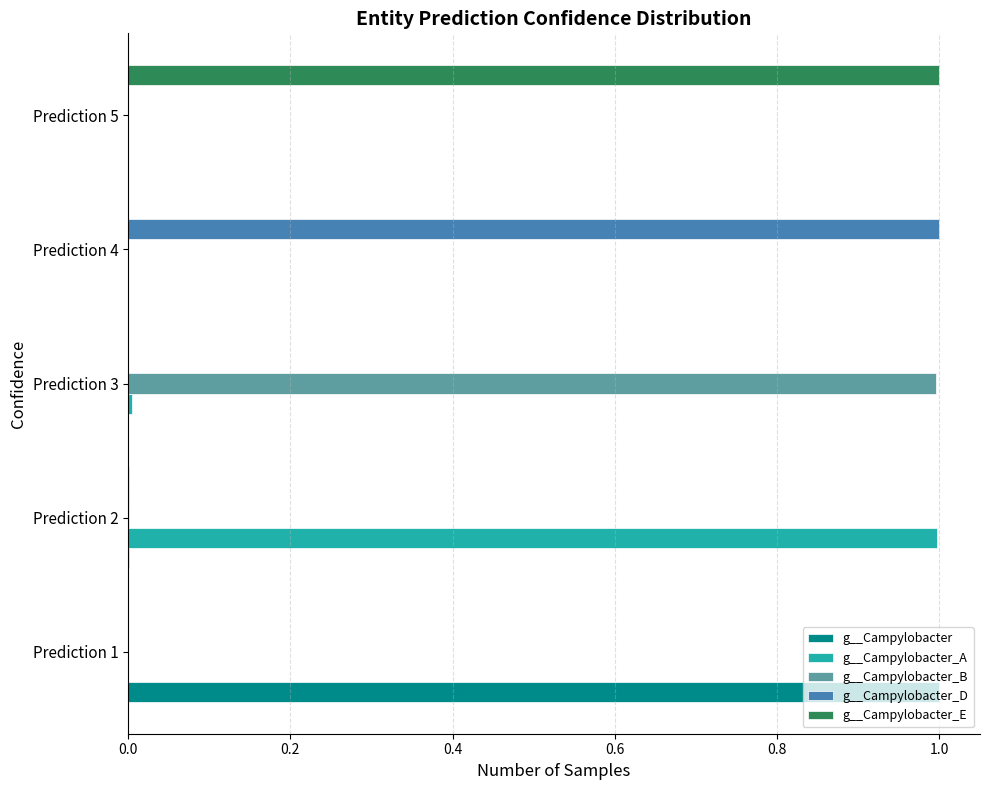

What is the maximum value for g__Campylobacter_D?

1.0